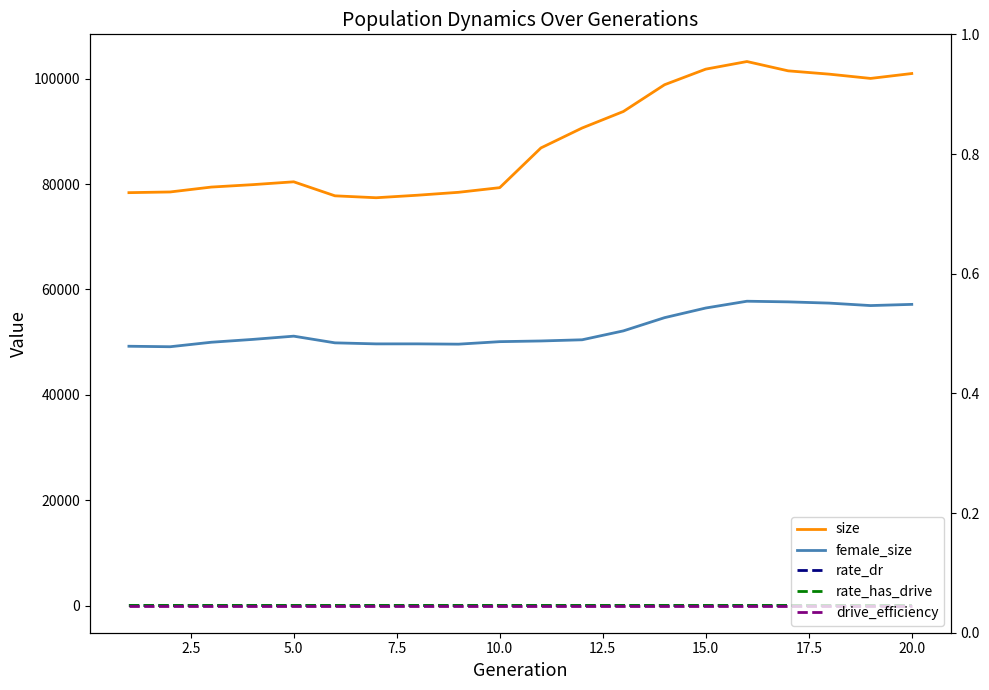

True or false: rate_has_drive and drive_efficiency intersect in this chart.

False